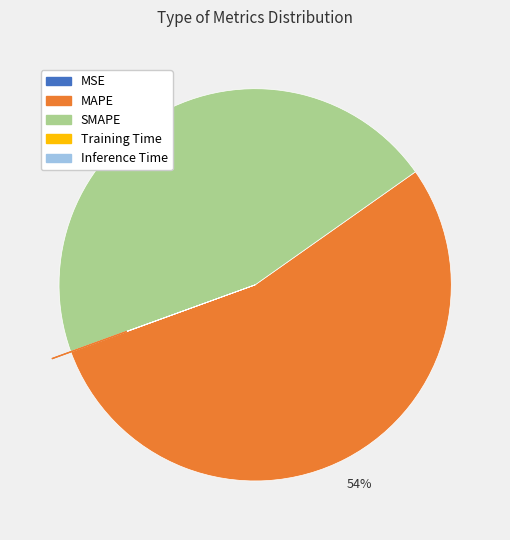

To the nearest percent, what portion does SMAPE represent?

46%